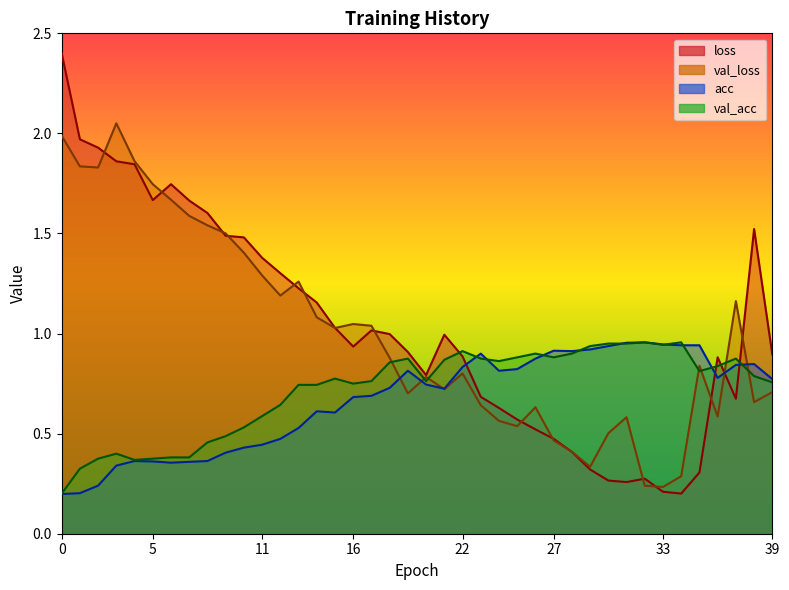

The val_acc series shows 0.9 at 37. True or false?

True